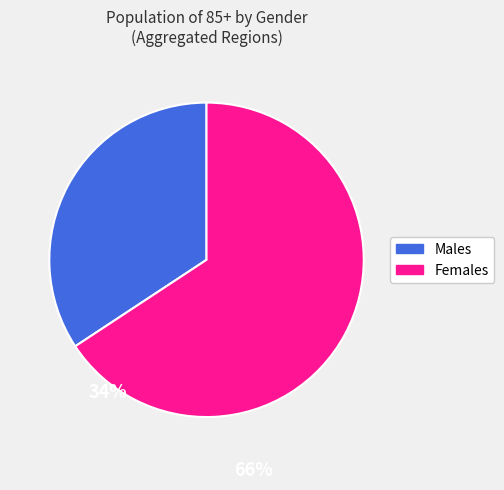

The Females slice represents 56% of the pie. True or false?

False